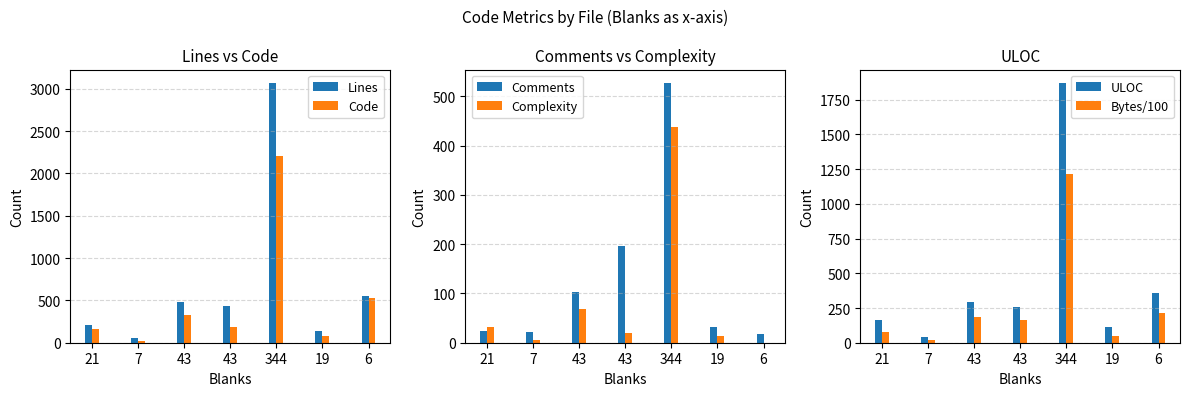

Are the bars grouped side by side (vs. stacked)?

Yes